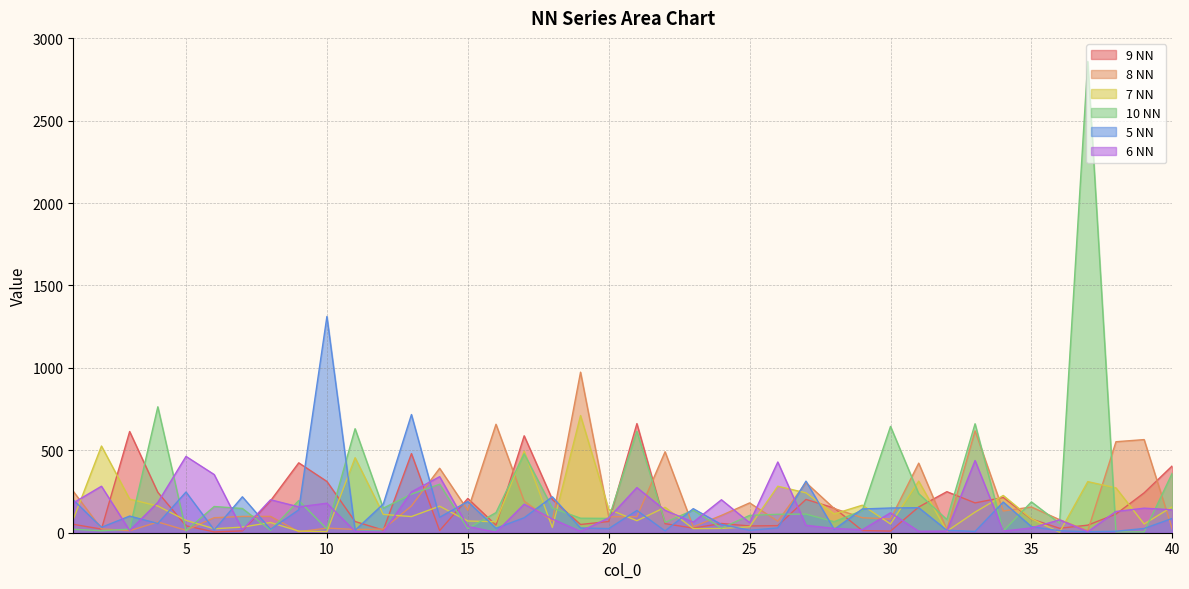

Rank the categories by 10 NN value from highest to lowest.

37, 4, 33, 30, 11, 21, 17, 40, 14, 31, 13, 9, 35, 6, 18, 12, 7, 23, 29, 16, 27, 26, 25, 19, 20, 32, 28, 22, 36, 24, 15, 10, 3, 1, 8, 2, 5, 34, 38, 39